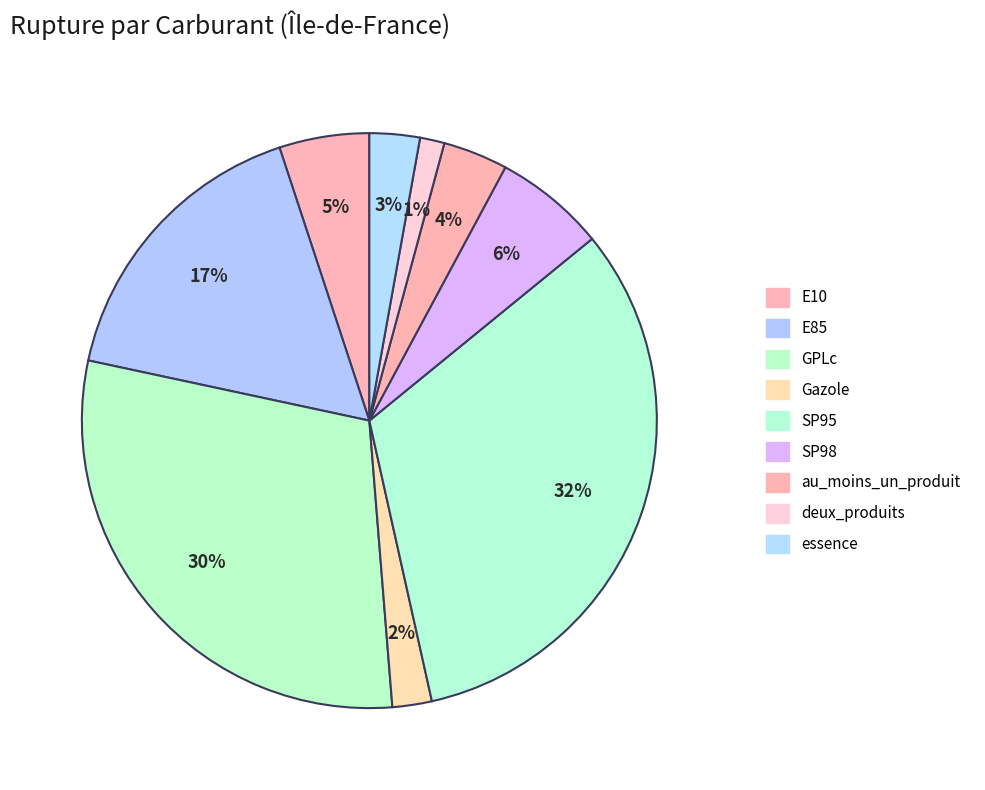

Which category has the smallest portion of the pie?

deux_produits